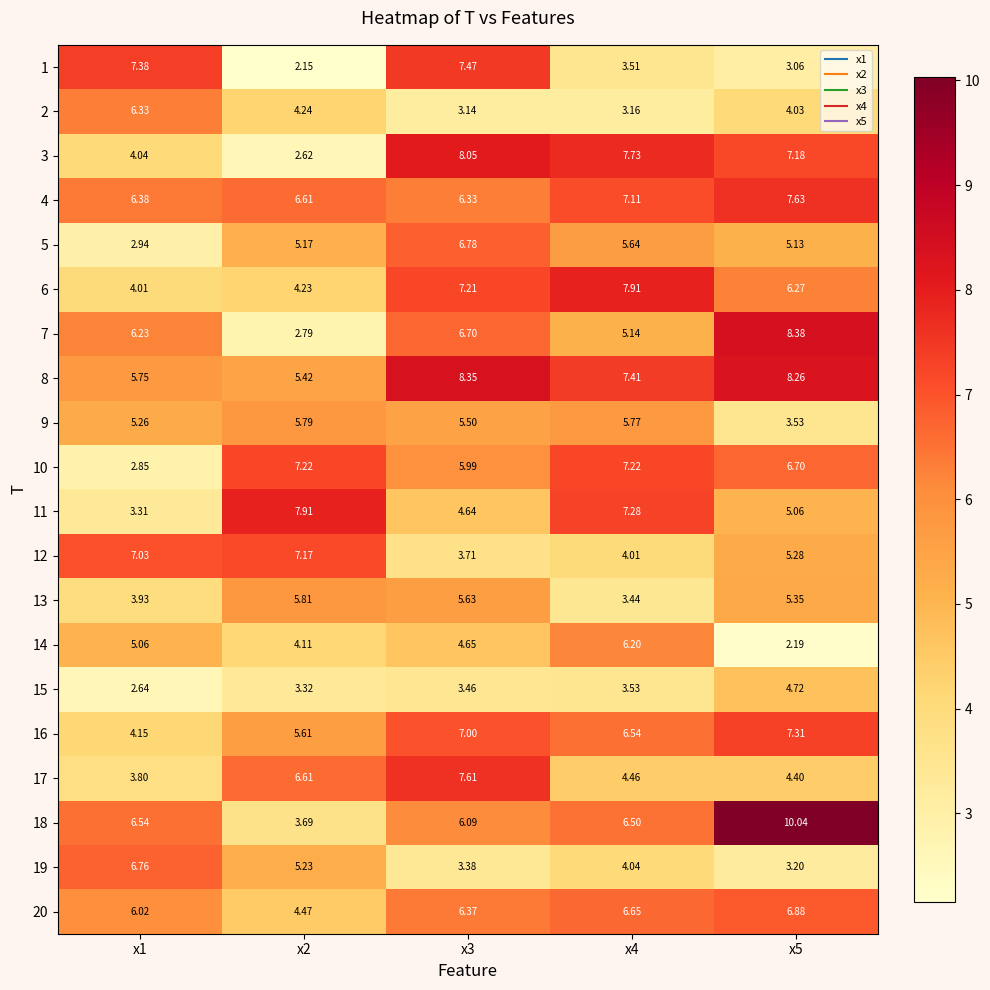

At x1, list the series in order from smallest to largest.

15, 10, 5, 11, 17, 13, 6, 3, 16, 14, 9, 8, 20, 7, 2, 4, 18, 19, 12, 1